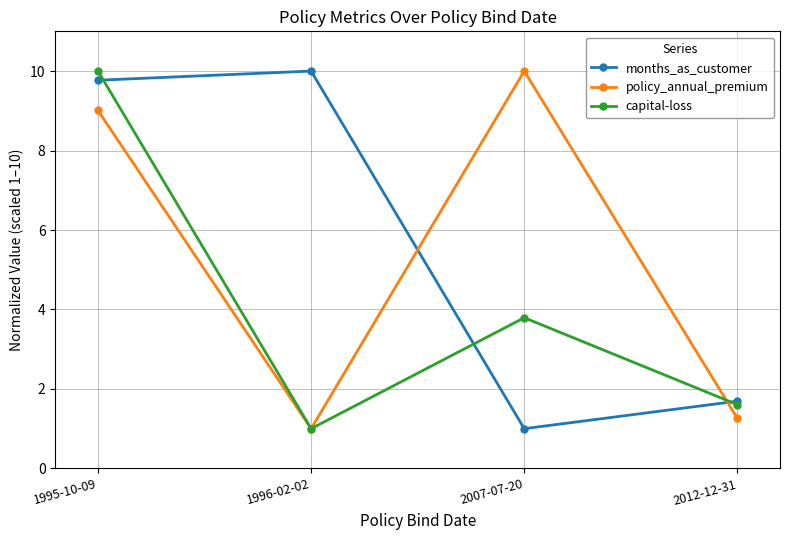

What is the label of the 3rd point from the right?

1996-02-02